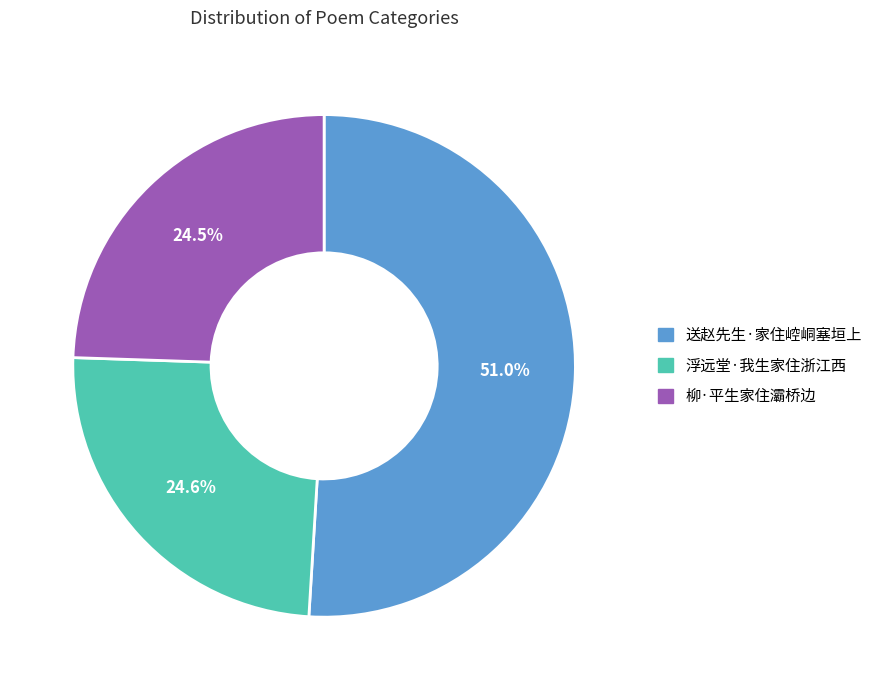

To the nearest percent, what is the difference between the largest and smallest slice percentages?

26%